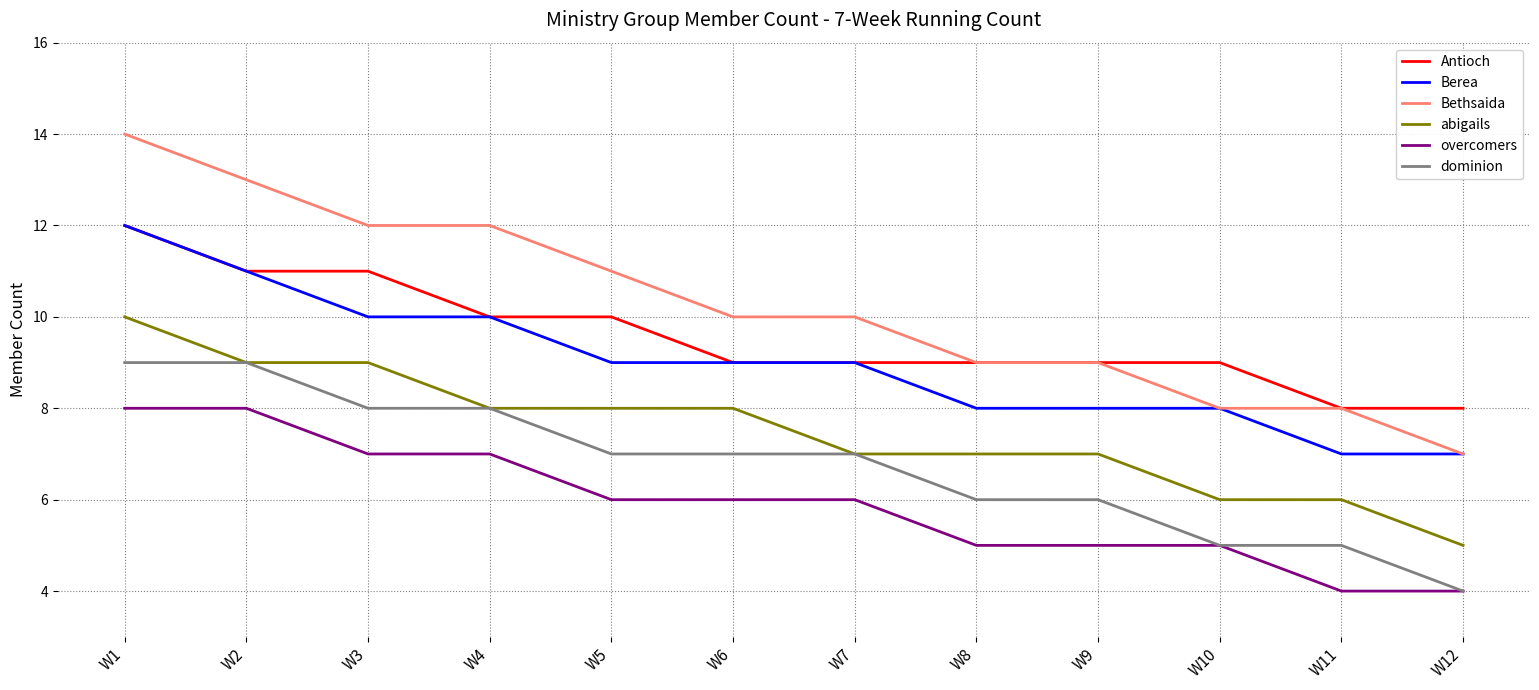

True or false: overcomers and Berea intersect in this chart.

False